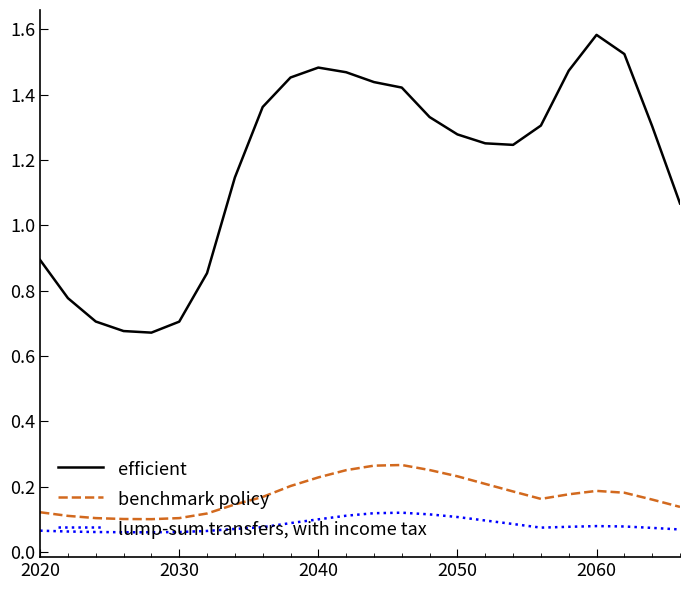

True or false: benchmark policy and efficient cross at least once.

False